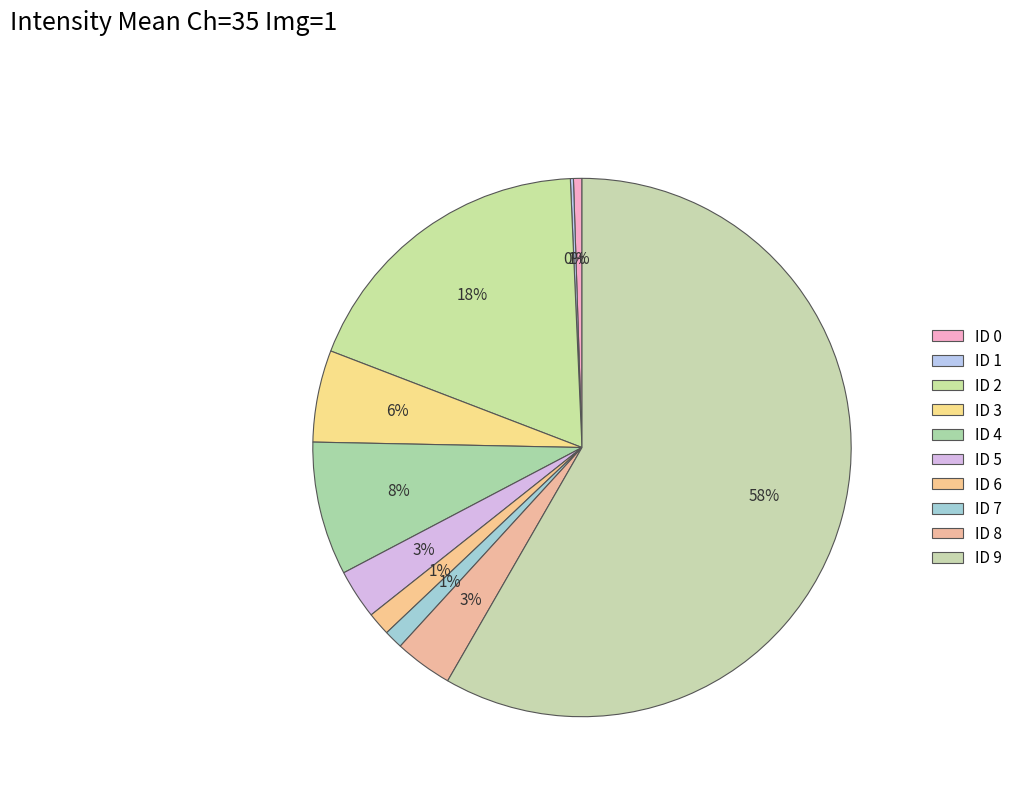

Which category has the biggest portion of the pie?

ID 9